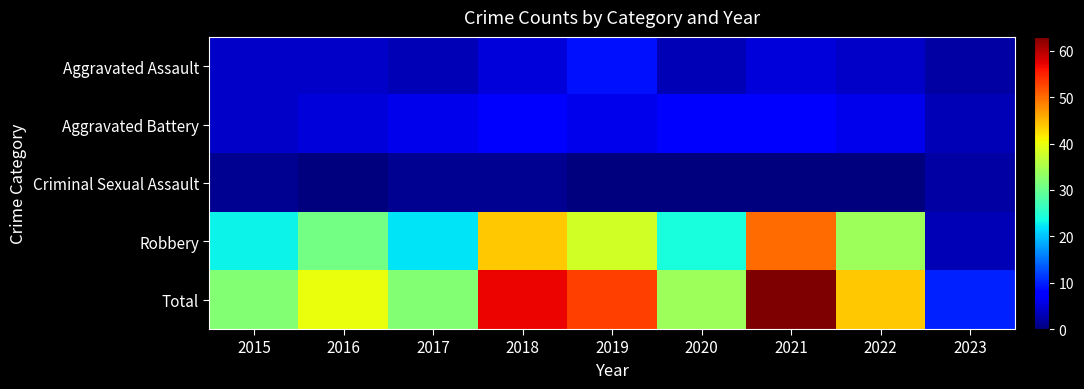

How many data points does each series have?

9